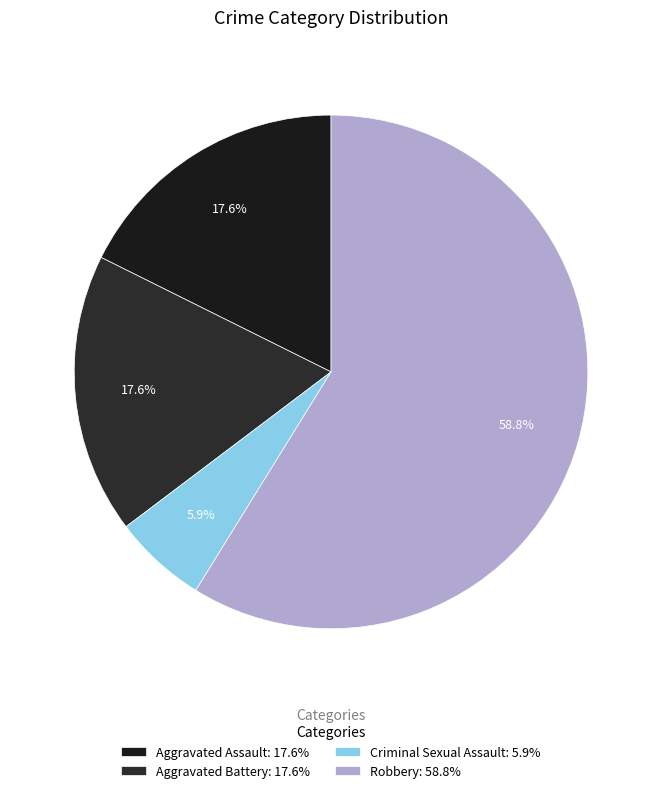

What is the largest slice in the pie chart?

Robbery